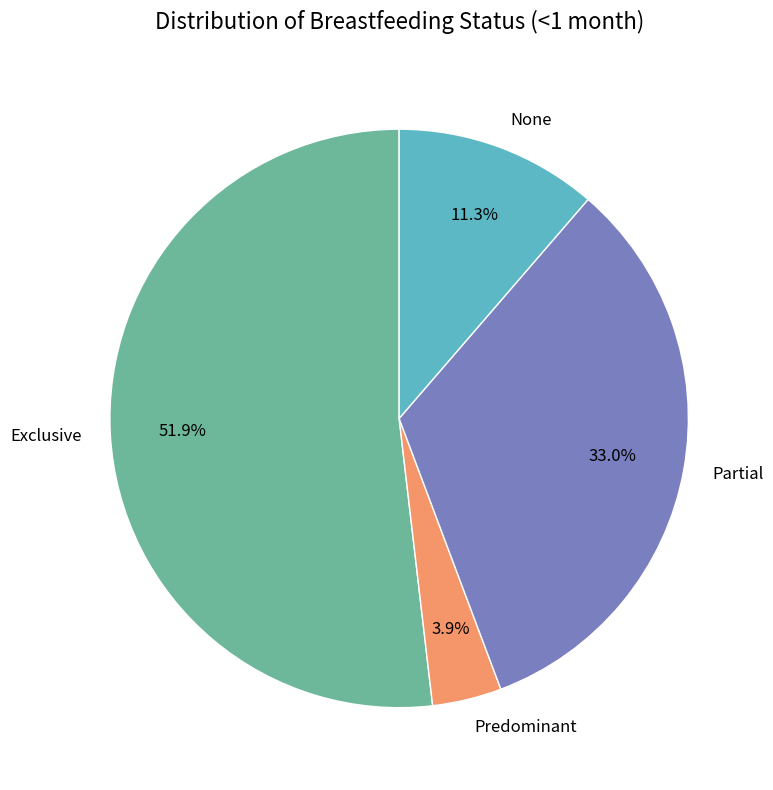

What is the smallest slice in the pie chart?

Predominant